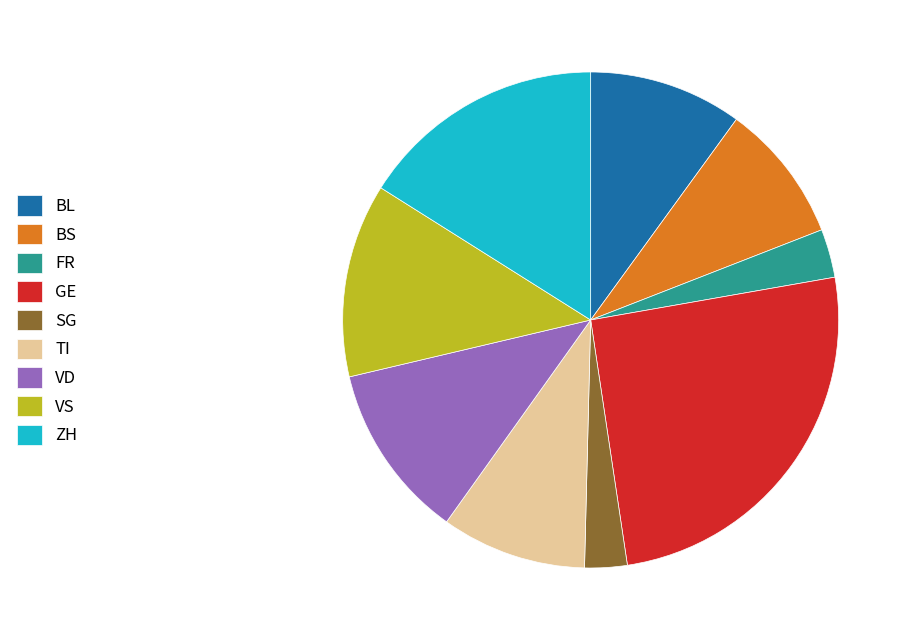

True or false: SG accounts for 3% of the total.

True